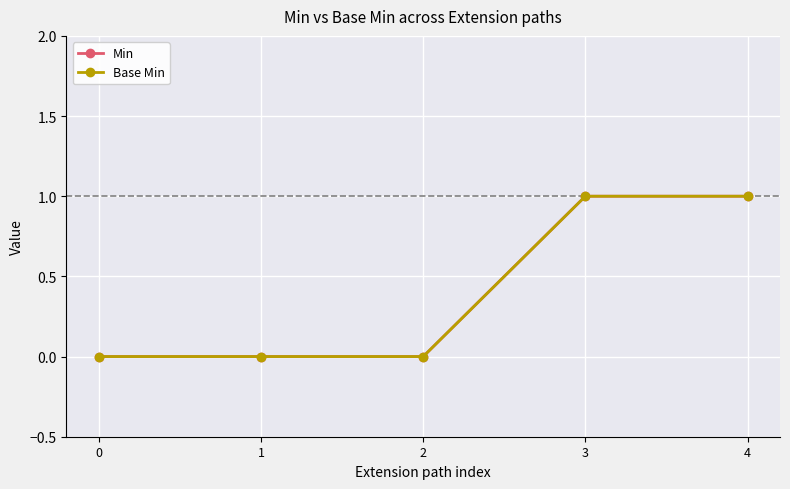

Is the value of Base Min at 2 greater than the value of Min at 3?

No